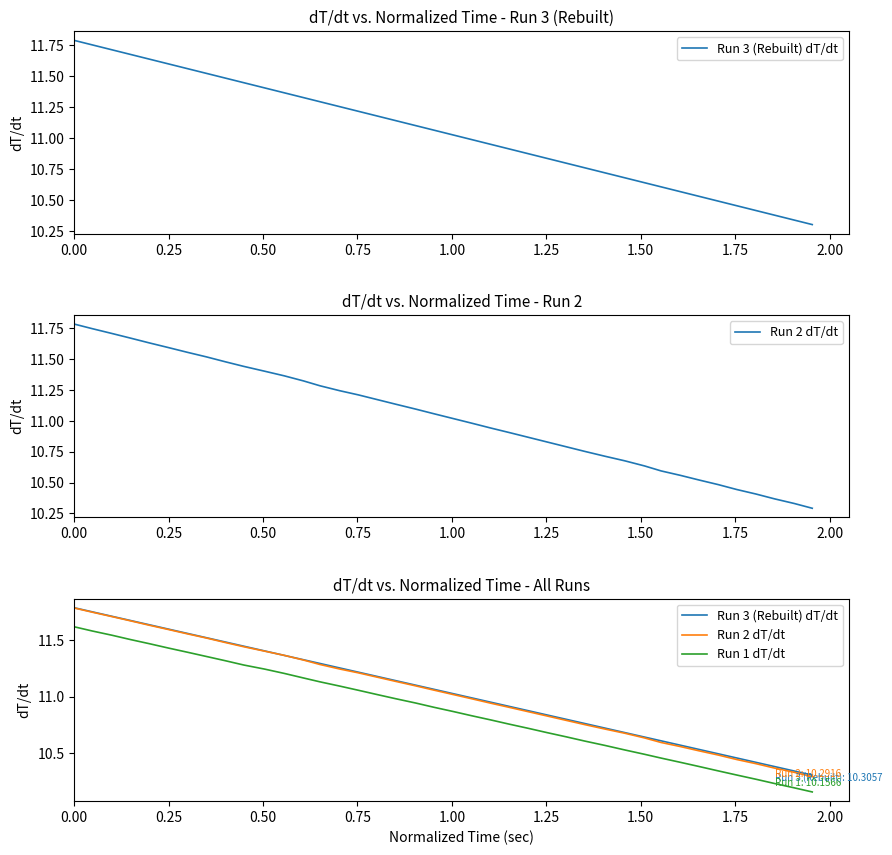

Reading right to left, extract all data points from this chart.

Run 3 (Rebuilt) dT/dt: 10.3	10.3	10.4	10.4	10.5	10.5	10.5	10.6	10.6	10.6	10.7	10.7	10.8	10.8	10.8	10.9	10.9	11.0	11.0	11.0	11.1	11.1	11.1	11.2	11.2	11.3	11.3	11.3	11.4	11.4	11.4	11.5	11.5	11.6	11.6	11.6	11.7	11.7	11.8	11.8
Run 2 dT/dt: 10.3	10.3	10.4	10.4	10.4	10.5	10.5	10.6	10.6	10.6	10.7	10.7	10.8	10.8	10.8	10.9	10.9	10.9	11.0	11.0	11.1	11.1	11.1	11.2	11.2	11.2	11.3	11.3	11.4	11.4	11.4	11.5	11.5	11.6	11.6	11.6	11.7	11.7	11.7	11.8
Run 1 dT/dt: 10.2	10.2	10.2	10.3	10.3	10.3	10.4	10.4	10.5	10.5	10.5	10.6	10.6	10.6	10.7	10.7	10.8	10.8	10.8	10.9	10.9	10.9	11.0	11.0	11.1	11.1	11.1	11.2	11.2	11.2	11.3	11.3	11.4	11.4	11.4	11.5	11.5	11.5	11.6	11.6